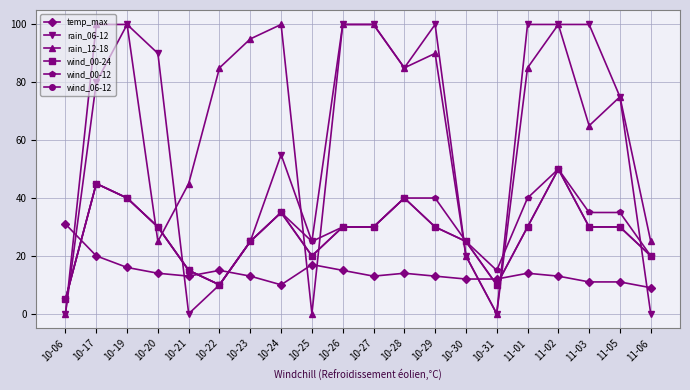

How many interior local peaks does the temp_max series have?

4